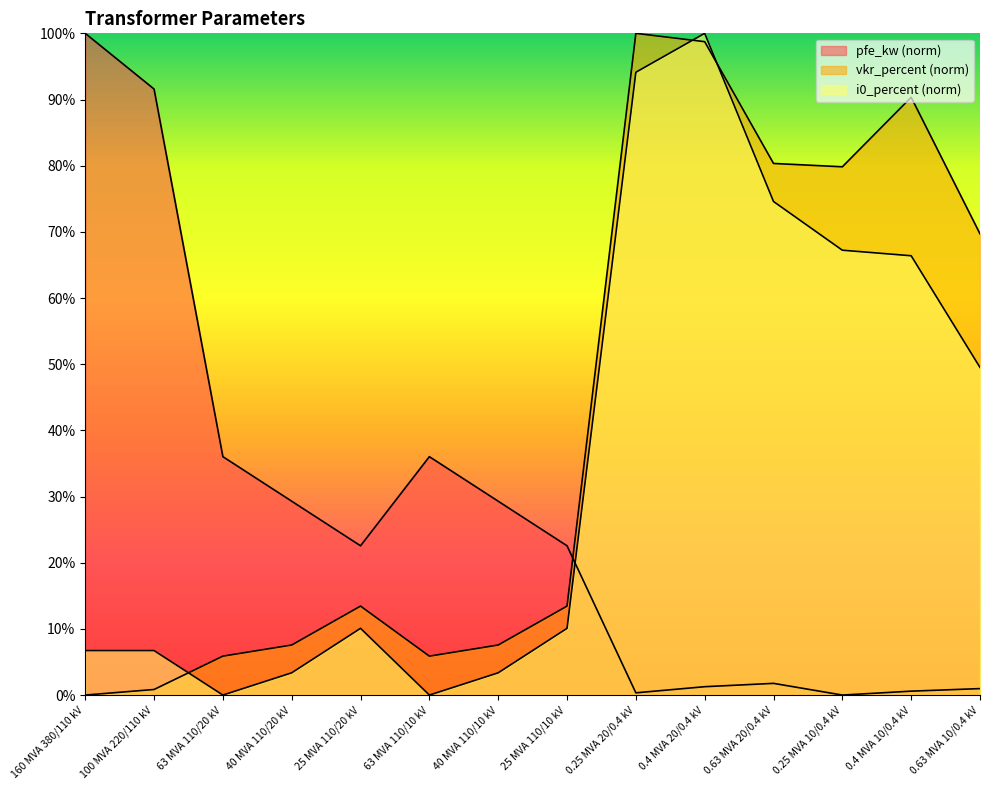

Which category has the highest value in the i0_percent series?

0.4 MVA 20/0.4 kV